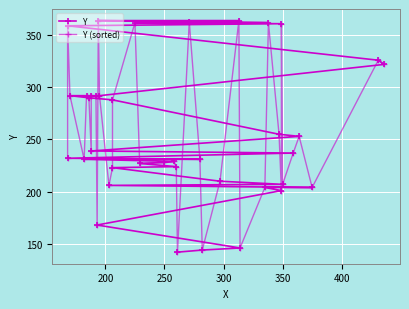

What is the average value of the Y (sorted) series?

260